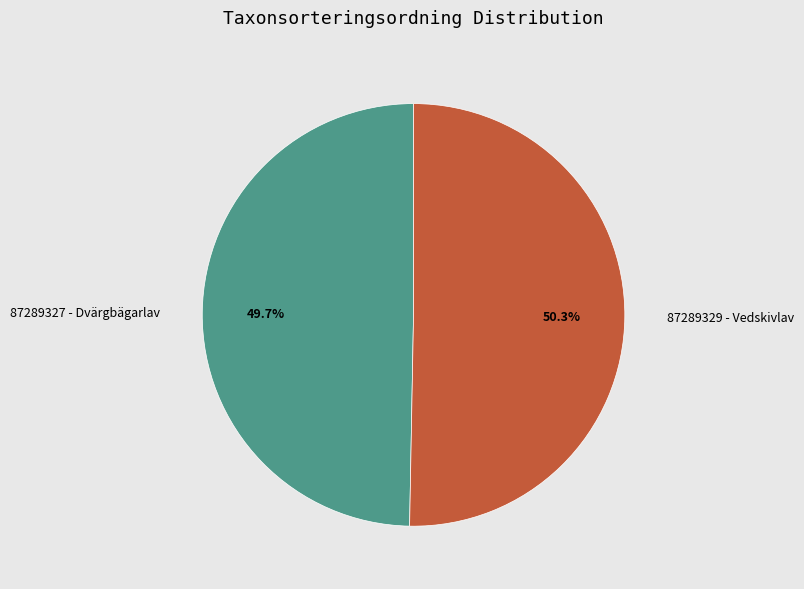

Rank the categories by value from lowest to highest.

87289327 - Dvärgbägarlav, 87289329 - Vedskivlav